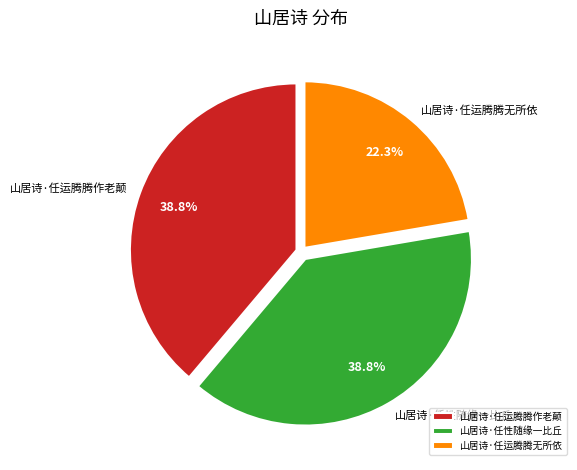

How many segments does this pie chart have?

3